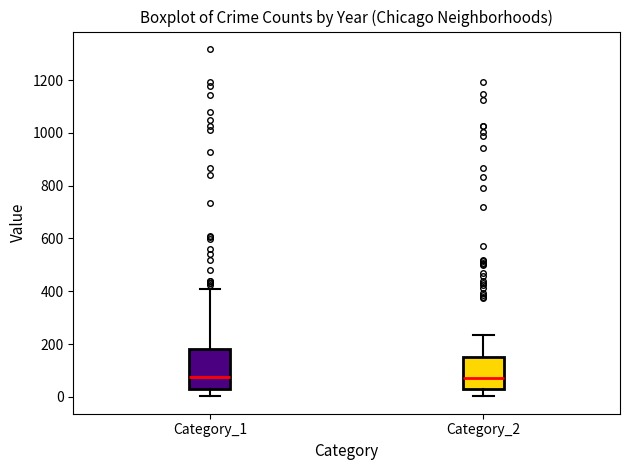

Reading left to right, transcribe this box plot: for each box, give where its median line is, the range the box spans, and where its two whiskers end, as read against the y-axis. The values are not printed on the chart, so give them approximately, as read against the axis.

Category_1: median 80, box 20 to 180, whiskers 0 to 400
Category_2: median 80, box 20 to 140, whiskers 0 to 240